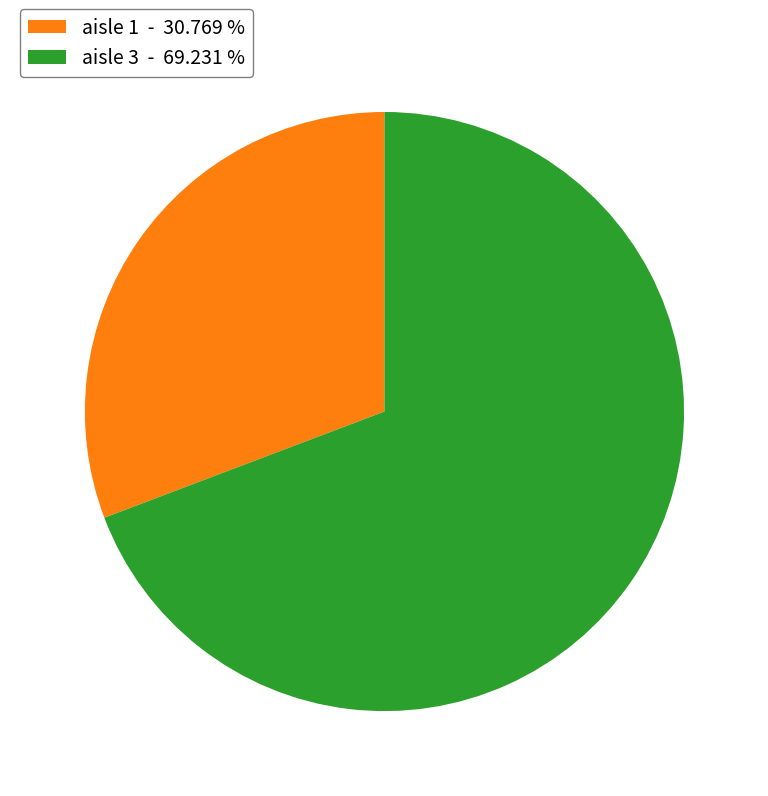

Does aisle 1 - 30.769 % represent more than half of the total?

No